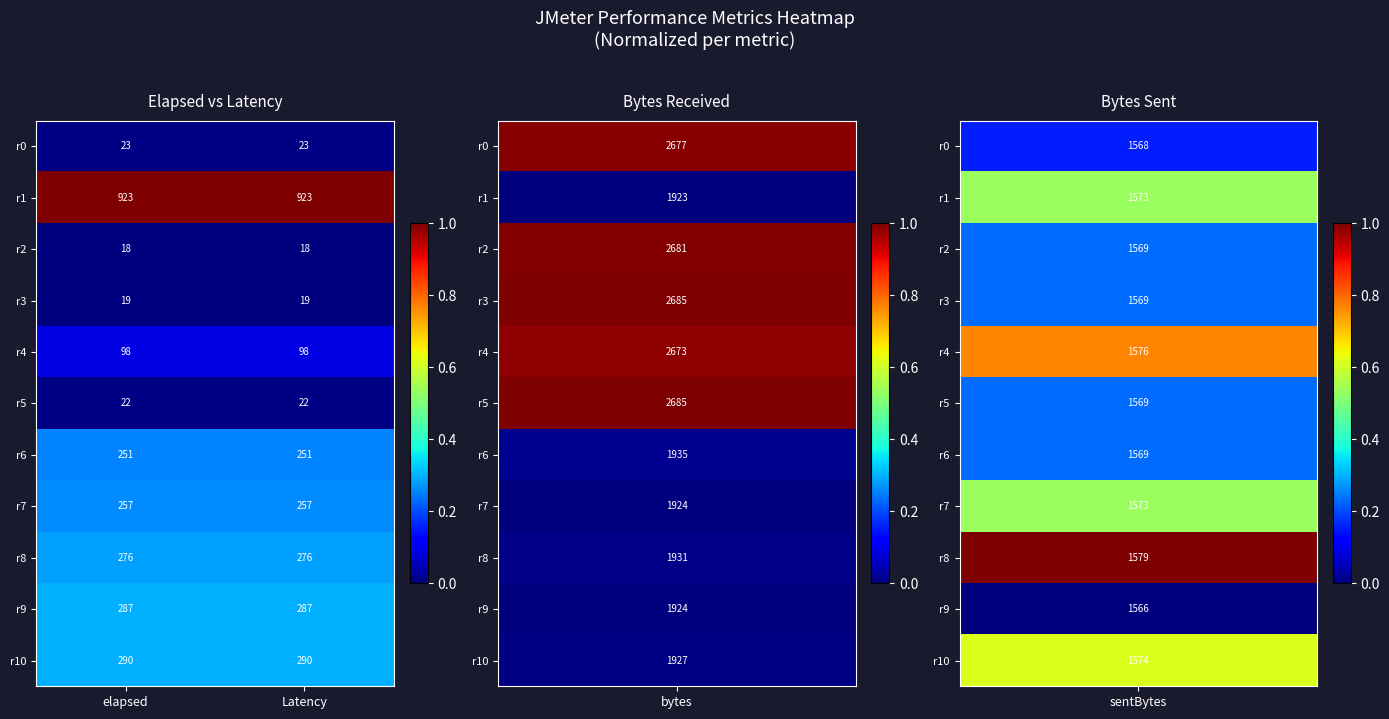

What value does the r7 series have at elapsed?

257